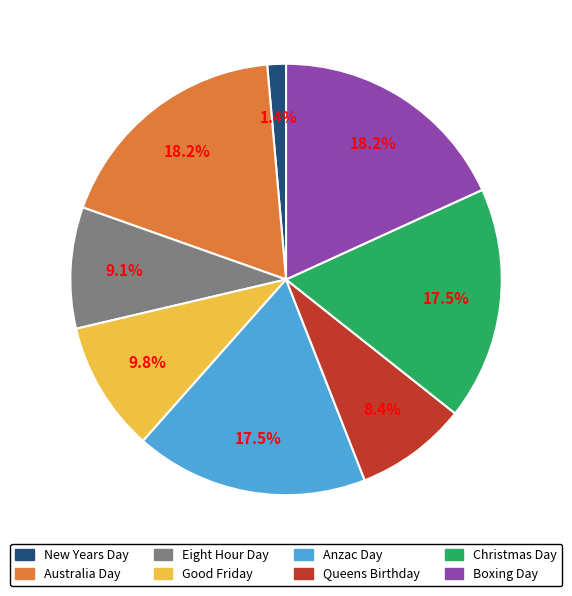

What is the smallest slice in the pie chart?

New Years Day